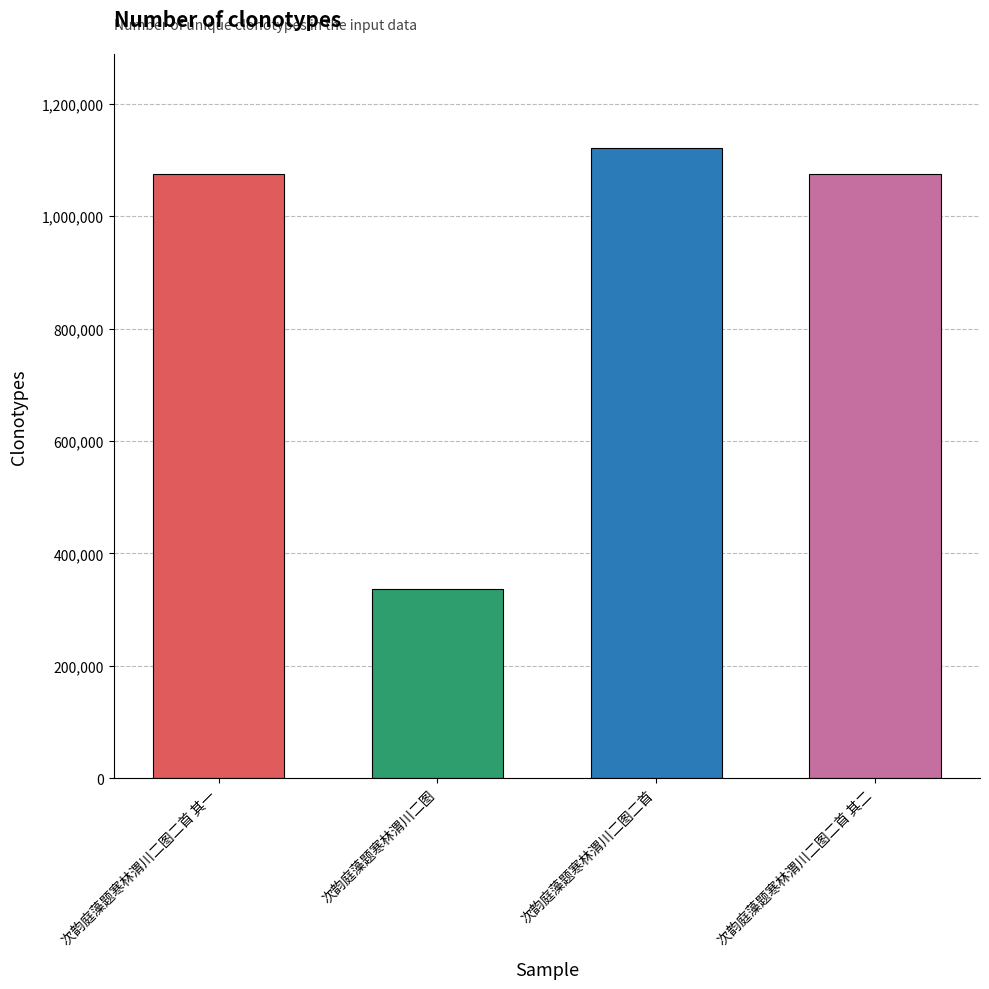

Approximately how many times larger is the value at 次韵庭藻题寒林渭川二图二首 其一 compared to 次韵庭藻题寒林渭川二图二首?

1.0